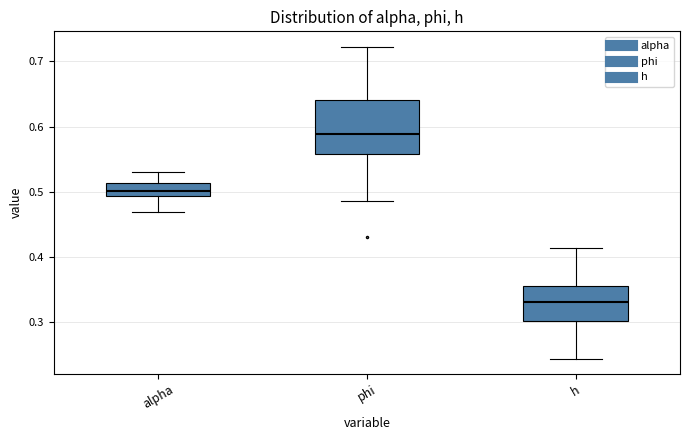

Reading left to right, read every box against the y-axis: the position of its median line, the range the box covers, and the ends of its whiskers. The values are not printed on the chart, so give them approximately, as read against the axis.

alpha: median 0.50, box 0.49 to 0.51, whiskers 0.47 to 0.53
phi: median 0.59, box 0.56 to 0.64, whiskers 0.49 to 0.72
h: median 0.33, box 0.30 to 0.36, whiskers 0.24 to 0.41